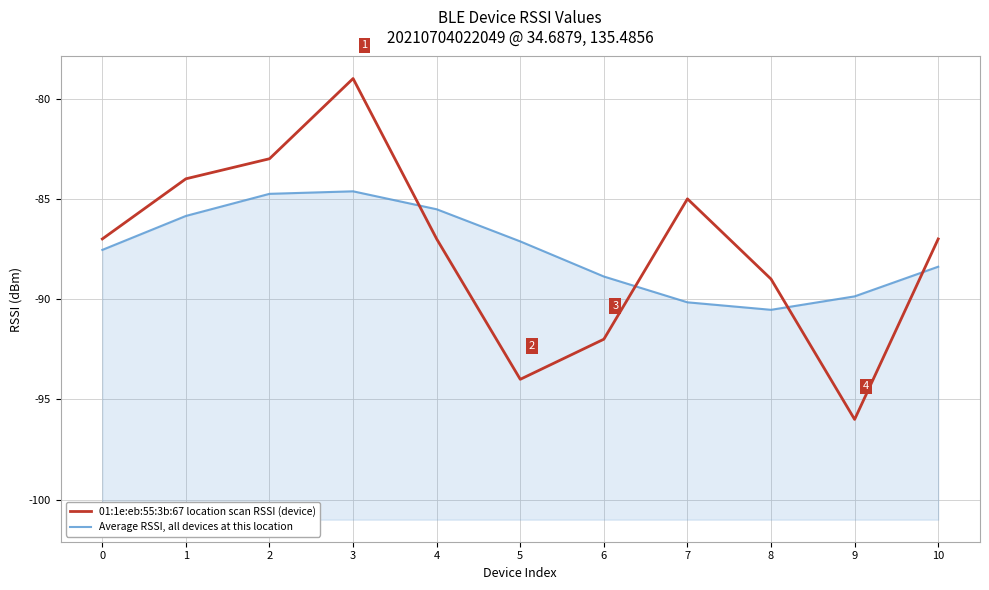

What is the difference between the second highest and second lowest values in the Average RSSI, all devices at this location series?

5.4